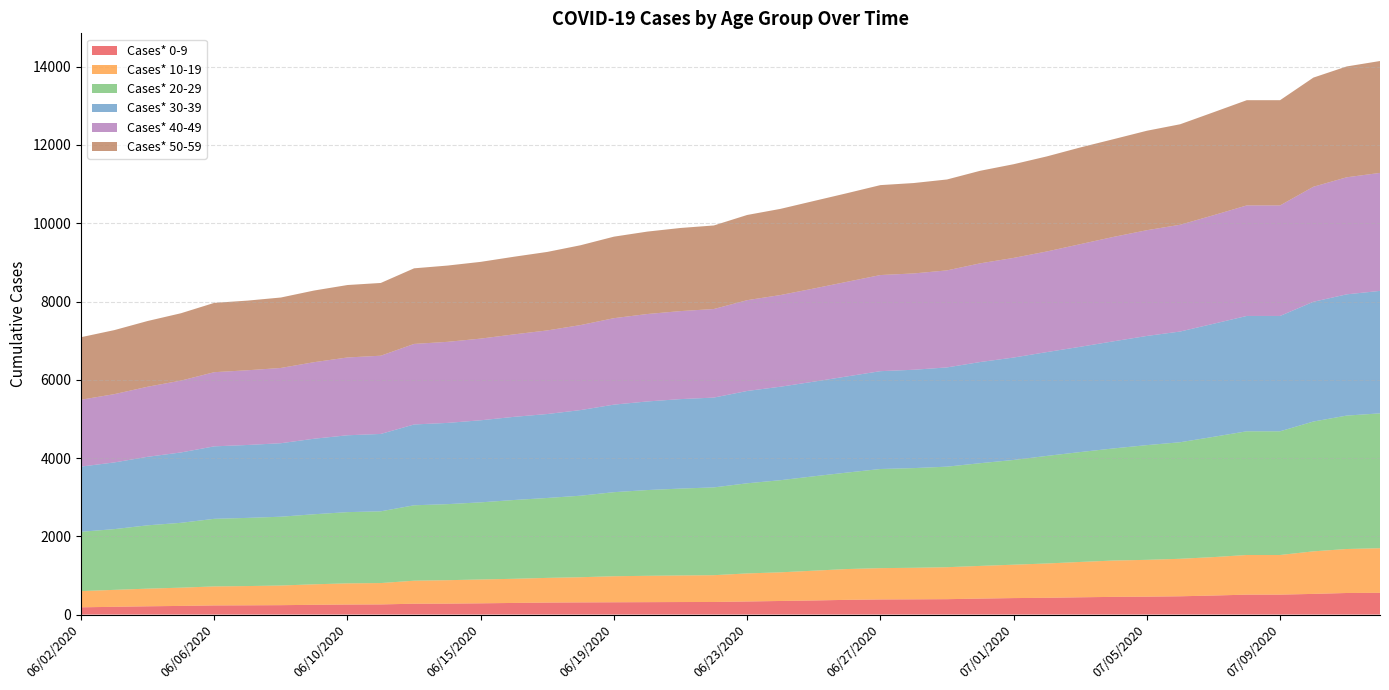

Reading right to left, transcribe all the data shown in this chart.

Cases* 0-9: 556	552	529	510	510	487	468	458	453	442	429	422	409	394	390	387	377	361	348	335	322	321	318	315	312	307	298	288	280	278	260	257	250	241	237	234	222	212	199	186
Cases* 10-19: 1140	1124	1087	1013	1013	982	958	941	928	903	877	853	835	817	806	800	787	761	732	717	685	679	673	665	643	631	617	609	599	588	546	541	524	502	492	486	466	451	433	414
Cases* 20-29: 3446	3409	3317	3161	3161	3073	2978	2931	2865	2808	2749	2676	2625	2569	2547	2533	2465	2412	2354	2303	2243	2220	2191	2148	2083	2042	2013	1971	1943	1927	1833	1820	1790	1758	1742	1727	1657	1618	1552	1516
Cases* 30-39: 3129	3098	3060	2947	2947	2889	2829	2790	2737	2690	2653	2617	2585	2536	2513	2500	2457	2418	2389	2359	2295	2286	2264	2237	2188	2145	2125	2097	2076	2065	1977	1964	1930	1878	1863	1852	1798	1751	1704	1666
Cases* 40-49: 3015	2991	2939	2824	2824	2773	2728	2702	2668	2622	2571	2546	2522	2479	2461	2456	2418	2380	2342	2320	2263	2249	2234	2209	2172	2136	2107	2087	2071	2058	1999	1988	1956	1923	1909	1895	1836	1790	1745	1708
Cases* 50-59: 2859	2832	2789	2689	2689	2631	2568	2541	2497	2471	2429	2394	2365	2323	2310	2298	2264	2236	2202	2177	2135	2124	2106	2083	2040	2006	1984	1961	1949	1932	1859	1851	1831	1800	1780	1771	1721	1680	1636	1598